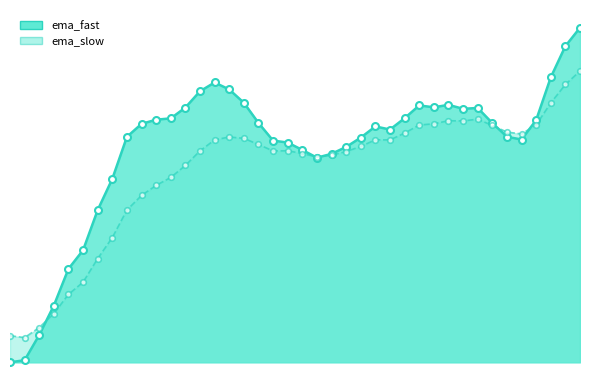

The value of ema_slow at 13 is 1.0. True or false?

True